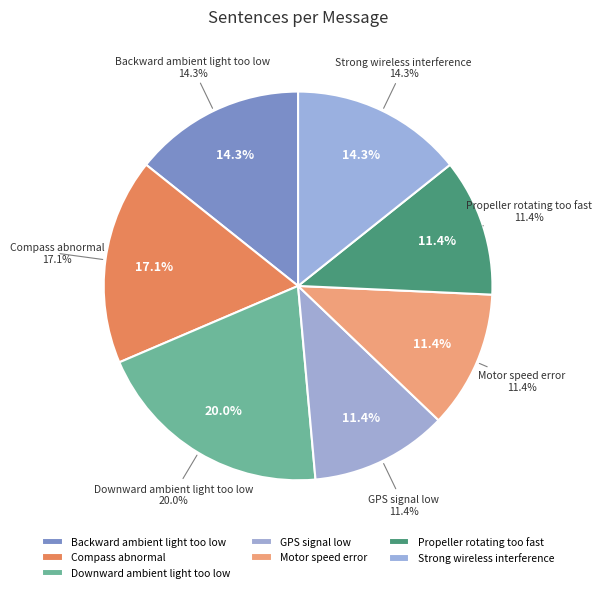

Count the number of slices in the pie.

7